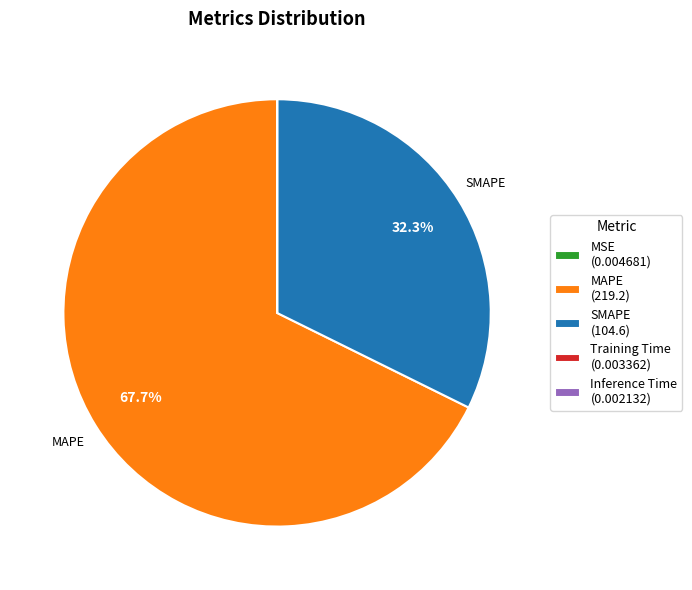

Is there a majority slice in this chart?

Yes